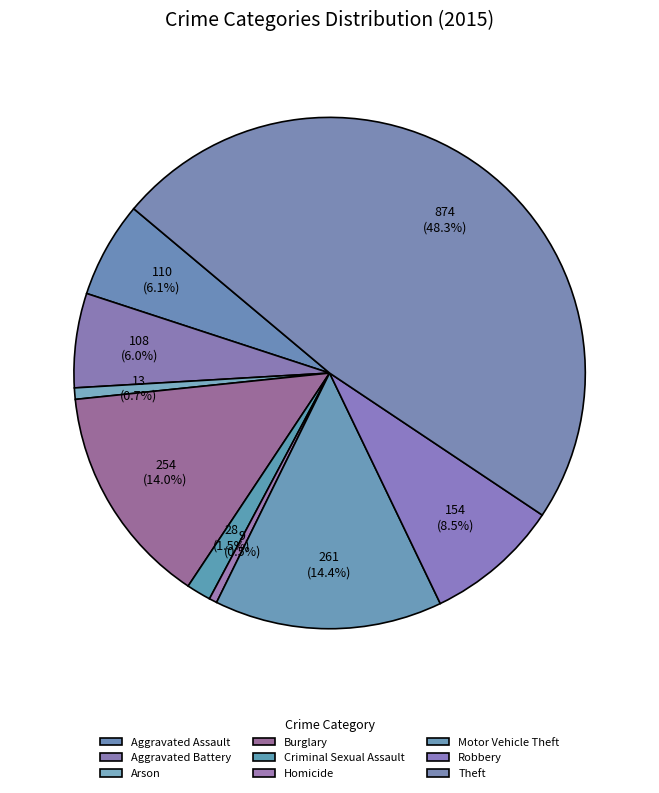

Count the number of slices in the pie.

9